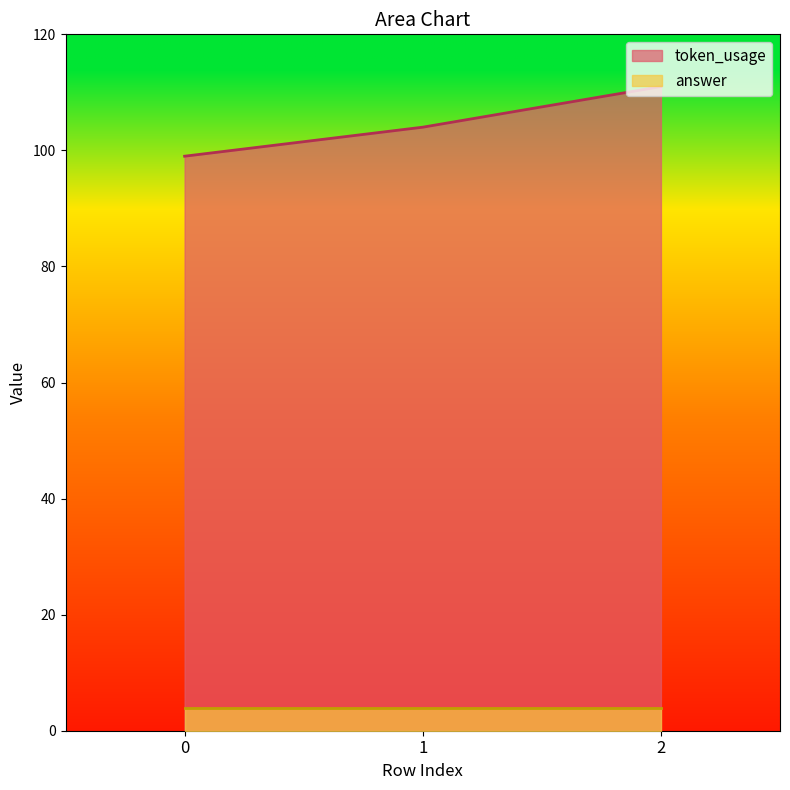

Where is the data nearest to the value 105?

1